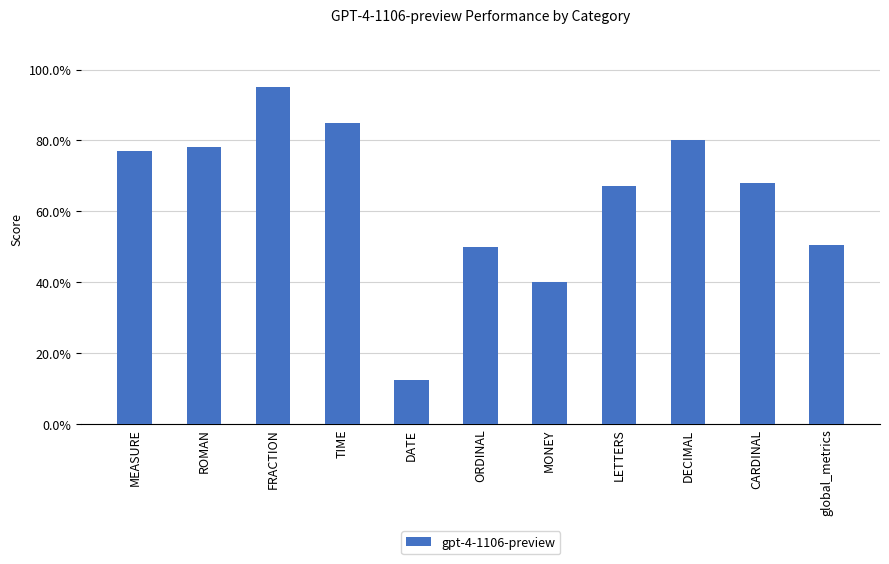

What is the change in value from FRACTION to global_metrics?

-0.4